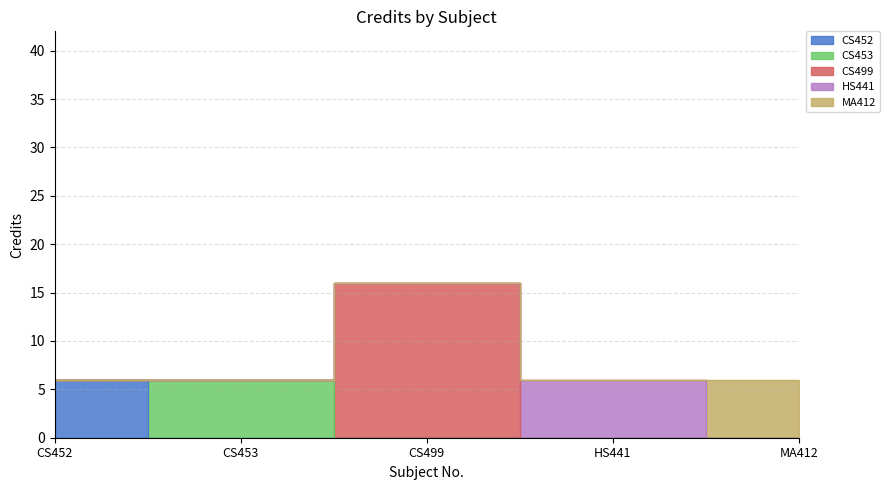

True or false: the data shows 6 at HS441.

True